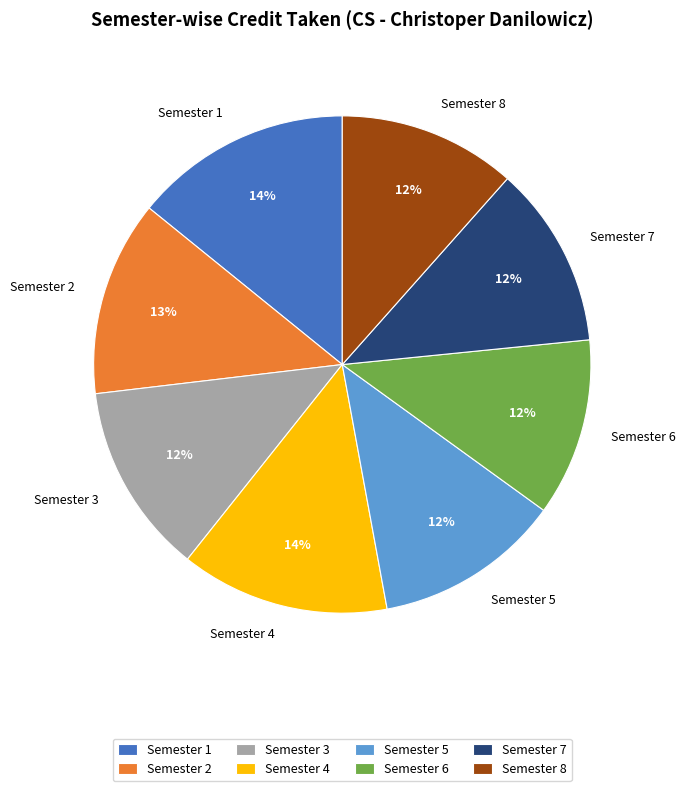

Between Semester 1 and Semester 6, which is larger?

Semester 1